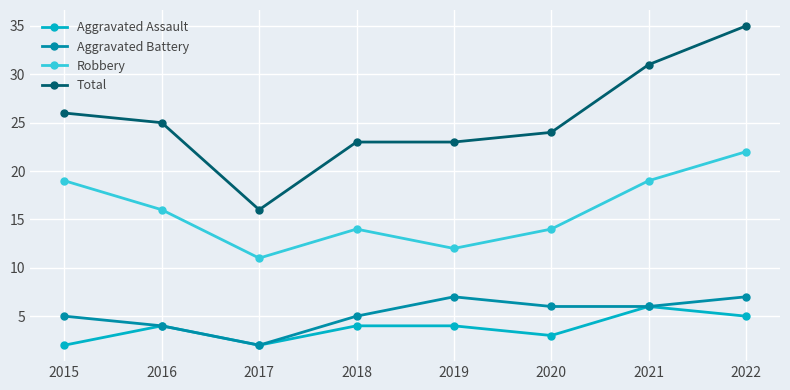

At which label does Robbery reach its peak?

2022